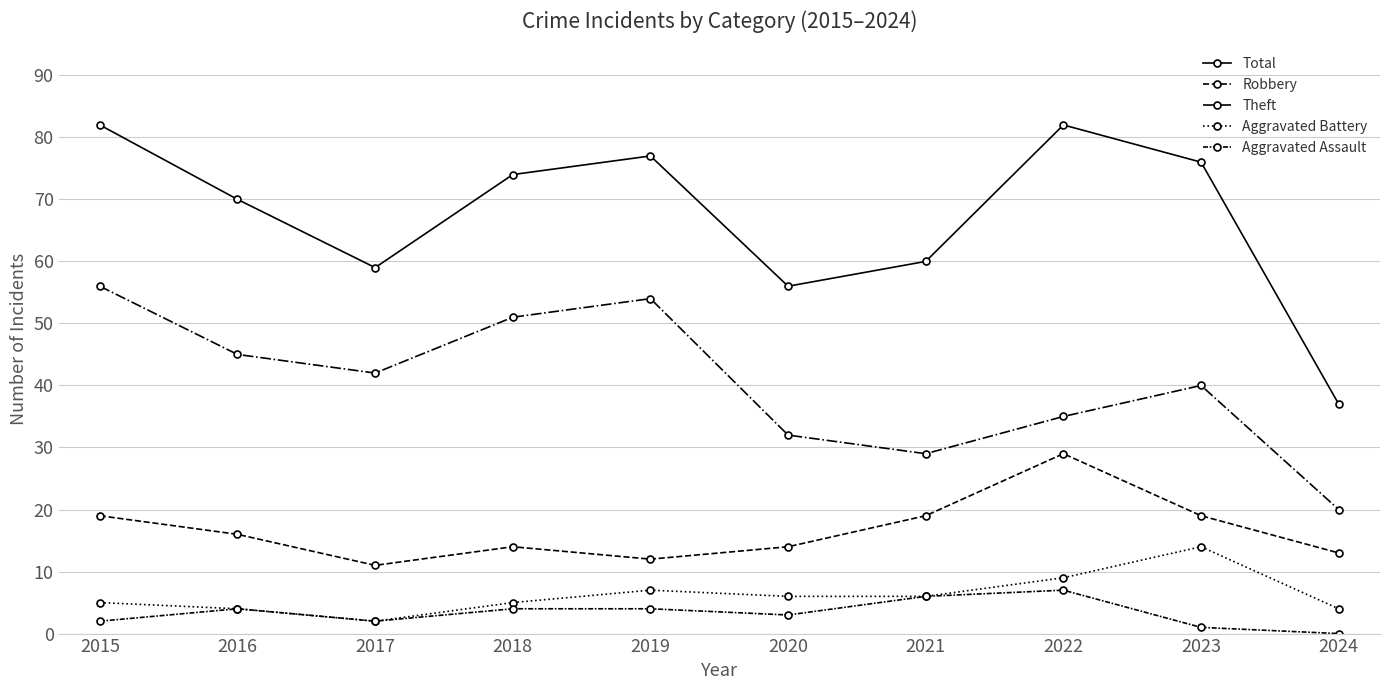

What is the total value across all series at 2015?

164